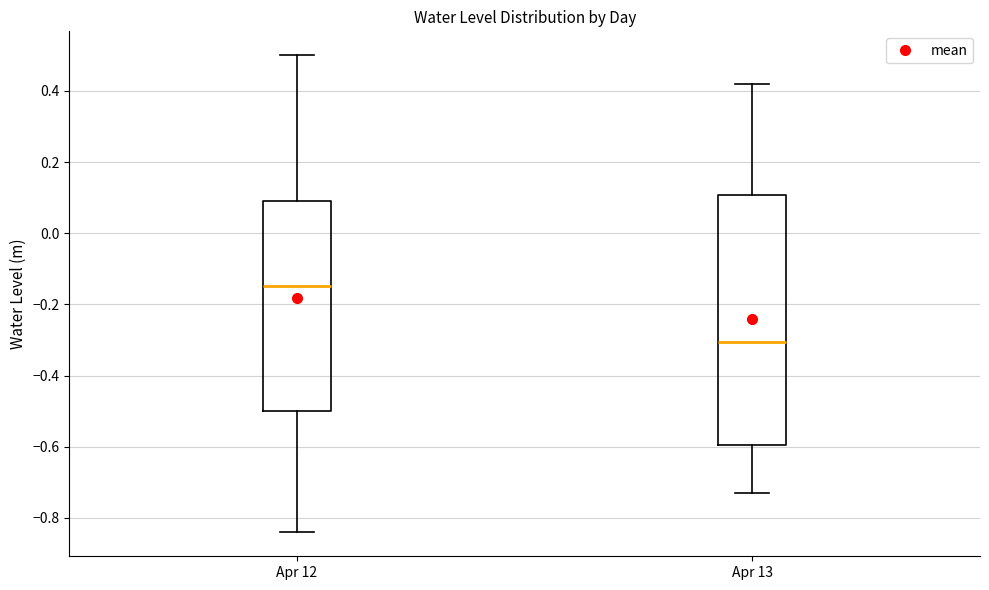

Which box's median line is the highest?

Apr 12